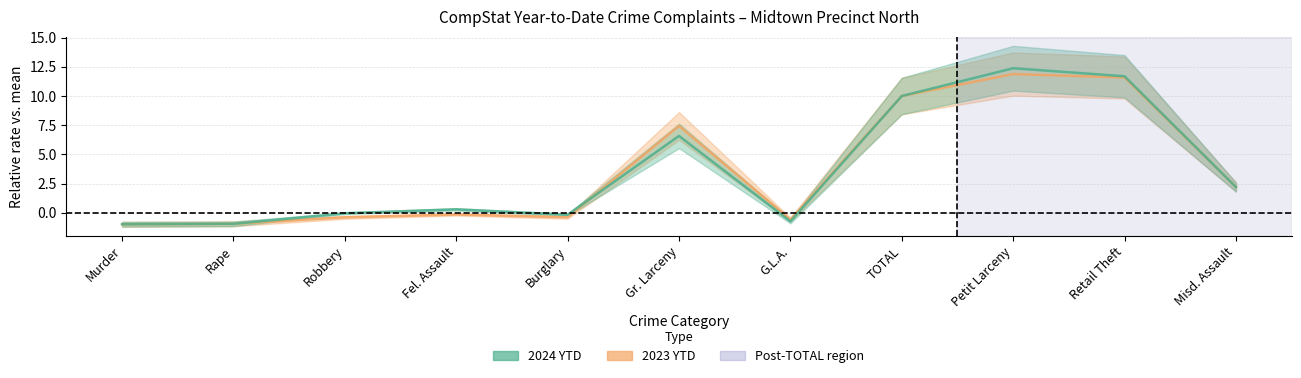

Reading left to right, extract all data points from this chart.

2024 YTD: -1.0	-0.9	-0.0	0.3	-0.2	6.6	-0.7	10.0	12.4	11.7	2.2
2023 YTD: -1.0	-0.9	-0.4	-0.1	-0.4	7.4	-0.6	10.0	11.9	11.6	2.2